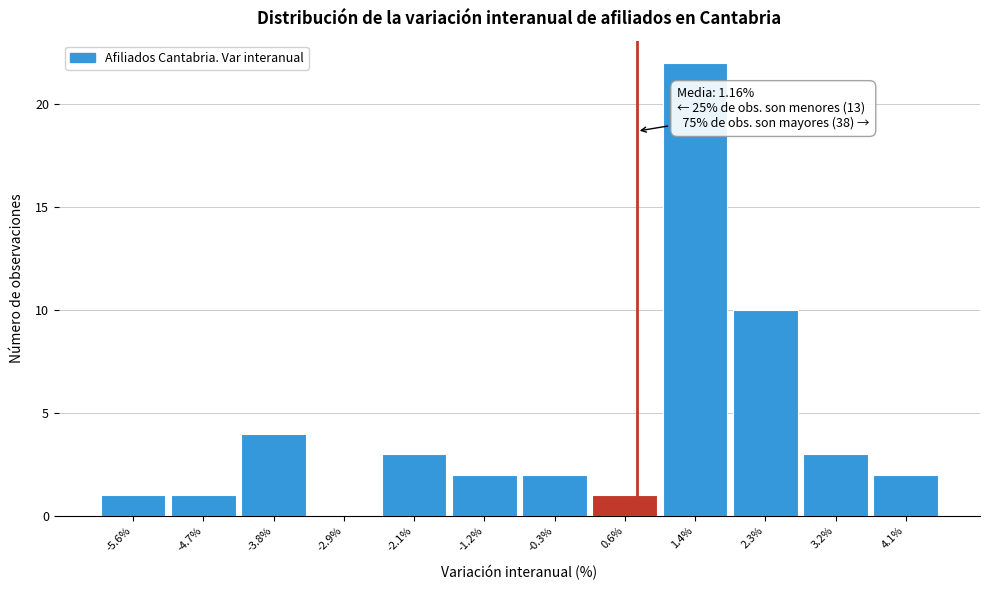

Reading left to right, transcribe all the data shown in this chart.

-5.6%=1	-4.7%=1	-3.8%=4	-2.9%=0	-2.1%=3	-1.2%=2	-0.3%=2	0.6%=1	1.4%=22	2.3%=10	3.2%=3	4.1%=2